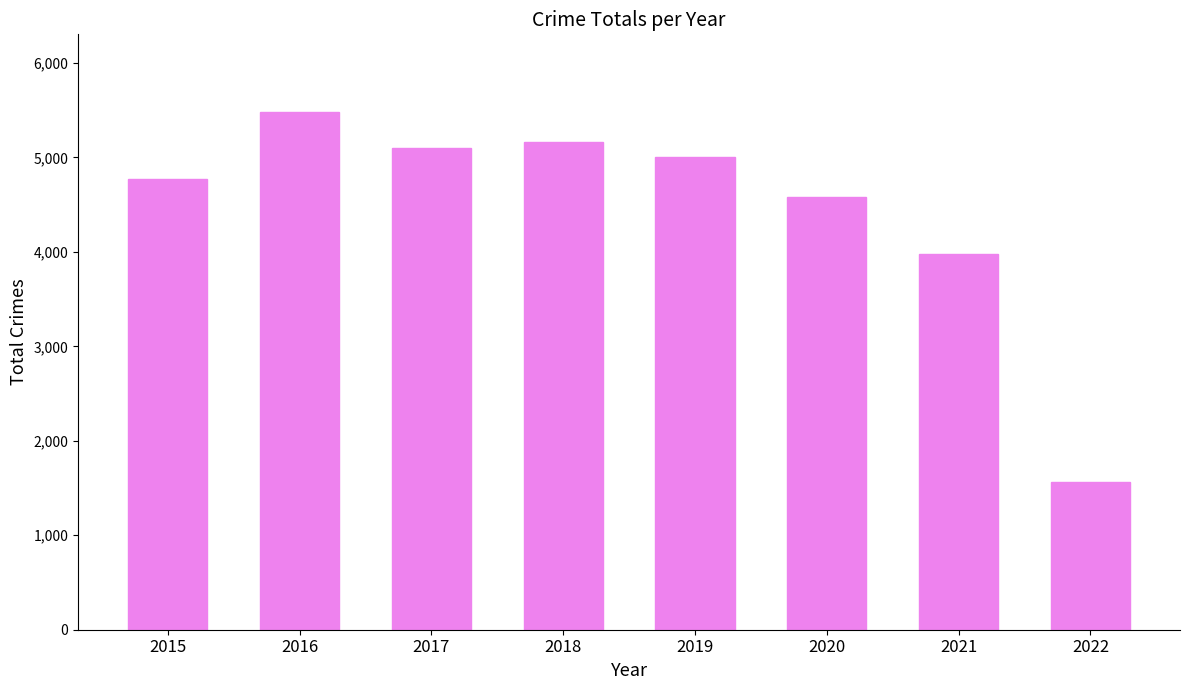

What is the change in value from 2015 to 2017?

+324